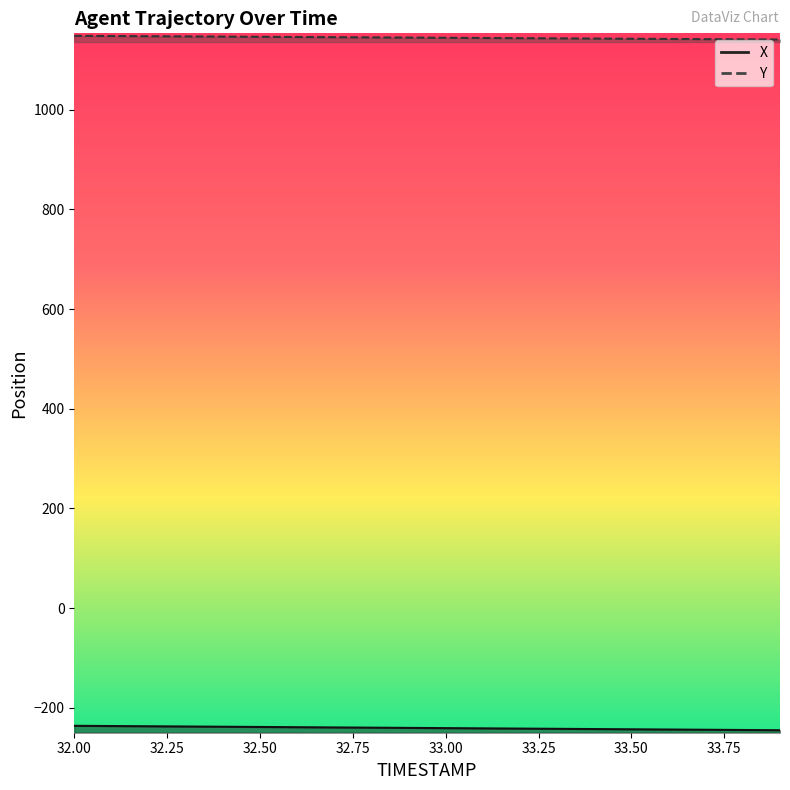

Between 33.0 and 33.9, which is larger?

33.0